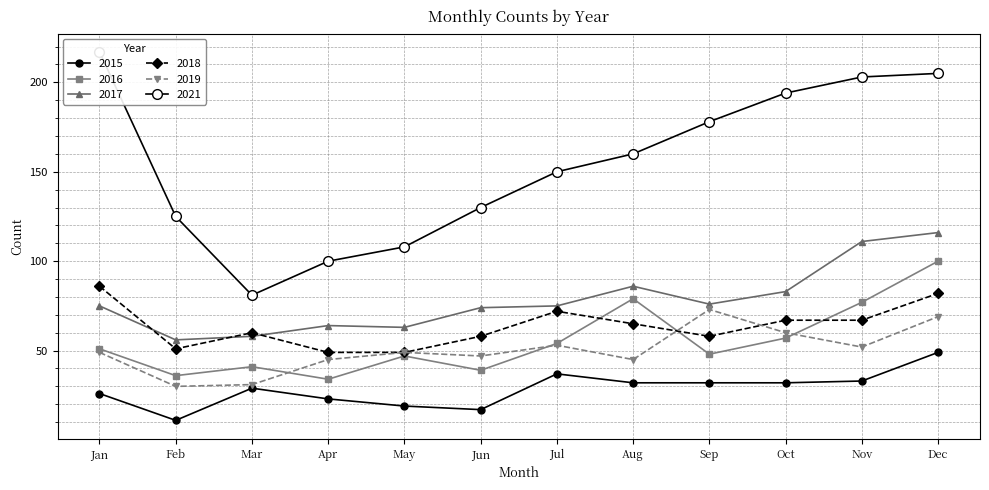

What is the spread (max minus min) of values at Jan?

191